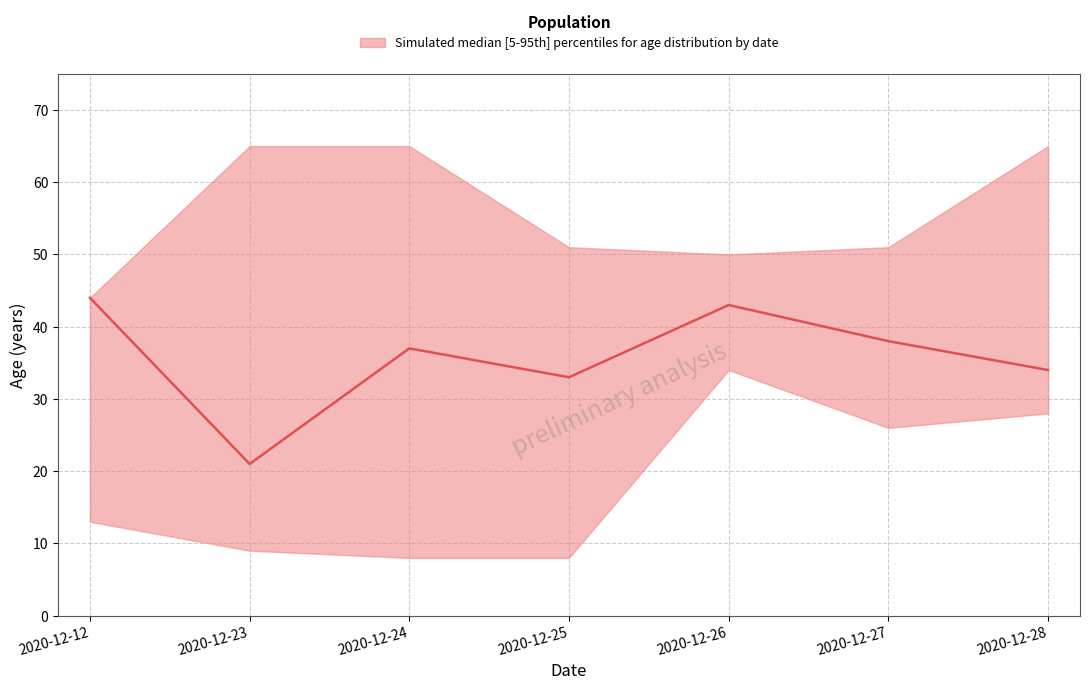

Where is the first local maximum?

2020-12-24